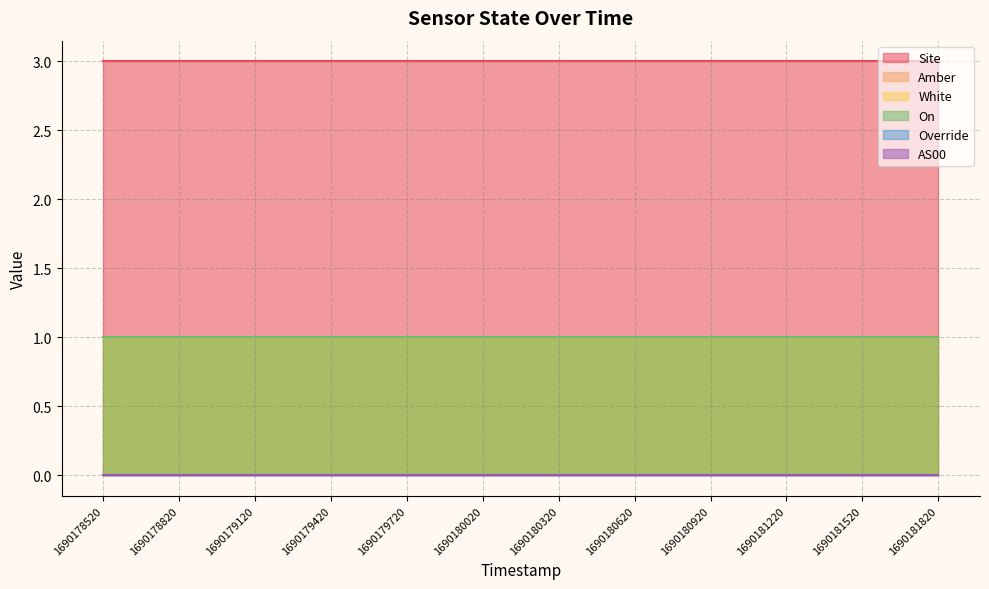

Rank the series at 1690181220 from highest to lowest value.

Site, Amber, White, On, Override, AS00